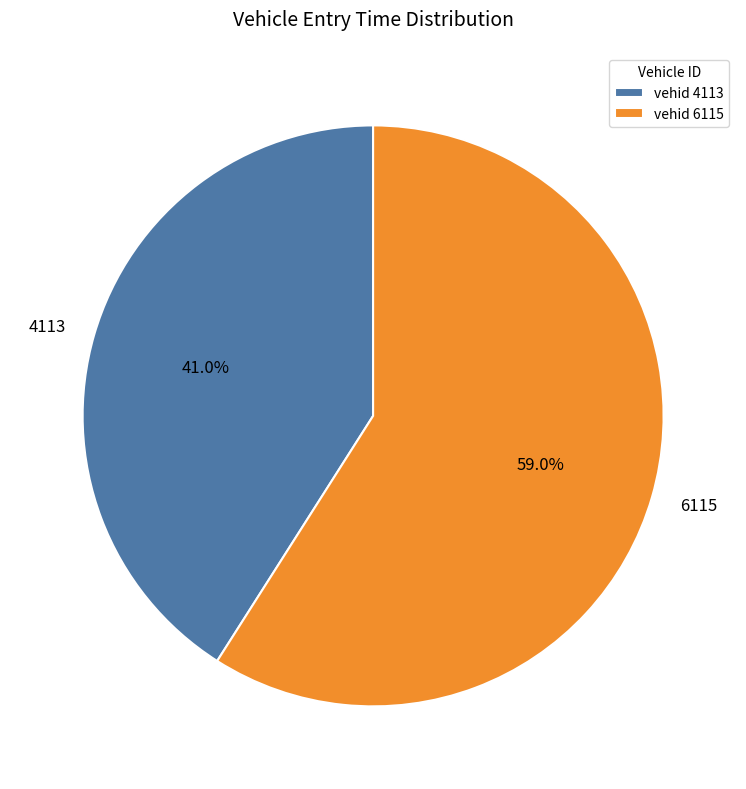

What portion of the pie excludes 6115?

41.0%